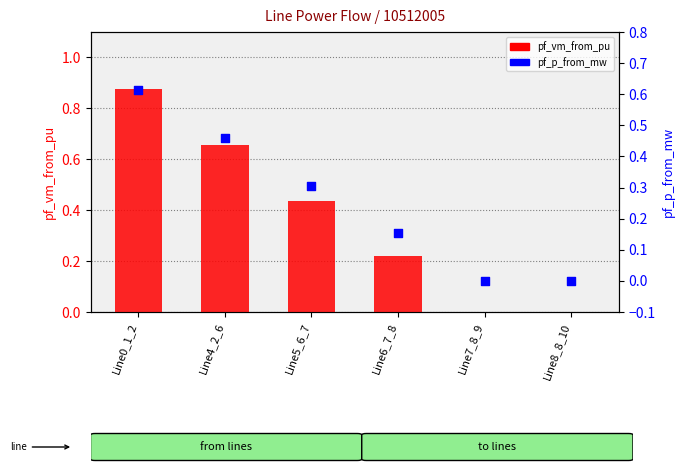

Which series reaches the minimum Y coordinate?

pf_vm_from_pu